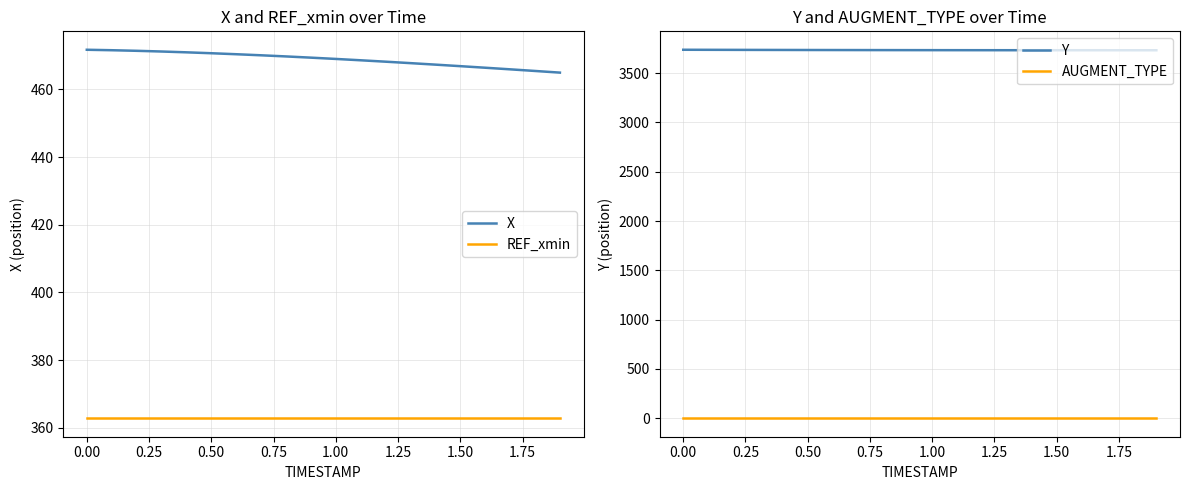

What is the maximum value for REF_xmin?

362.8